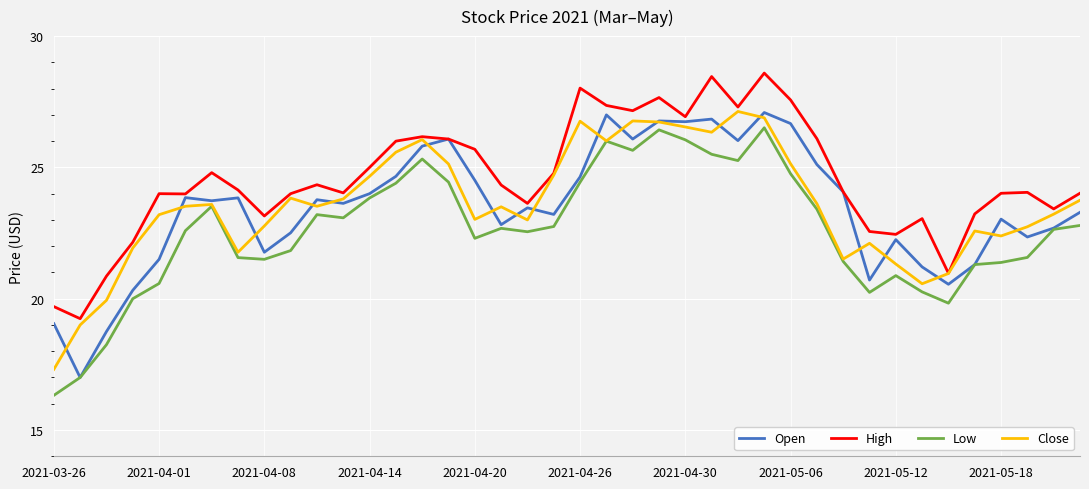

What is the minimum value for Close?

17.3